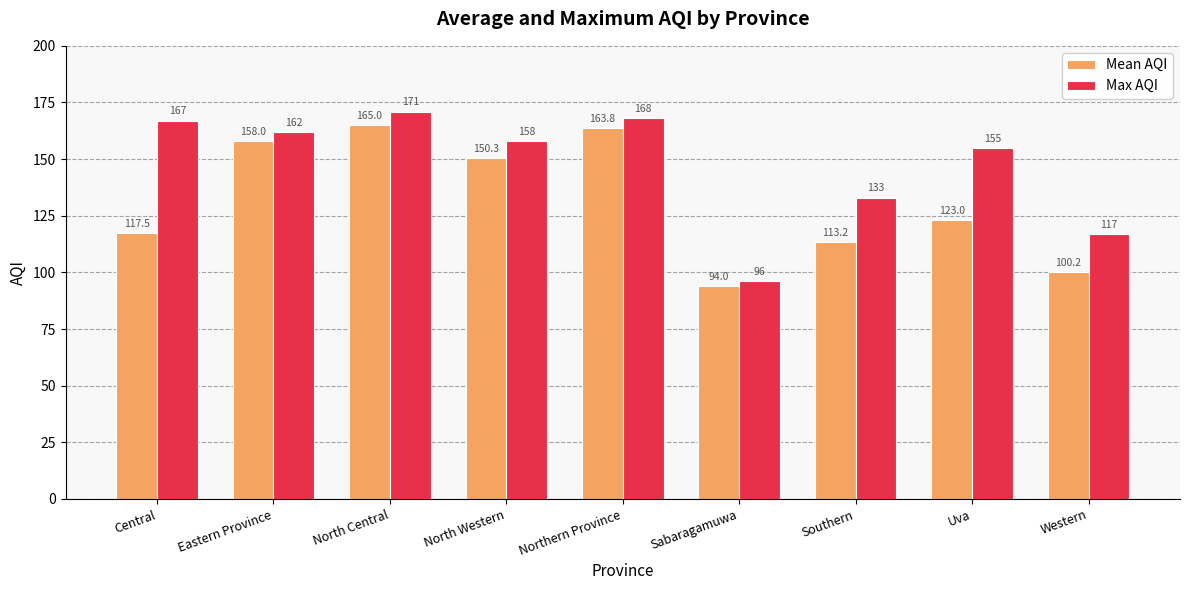

True or false: Mean AQI has a value of 207.0 at Central.

False